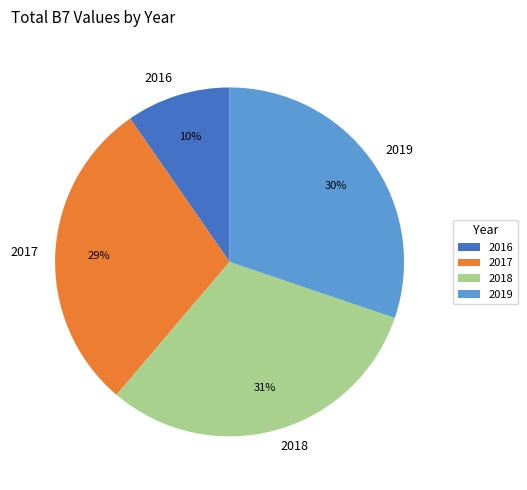

What percentage is the 2017 slice, to the nearest percent?

29%